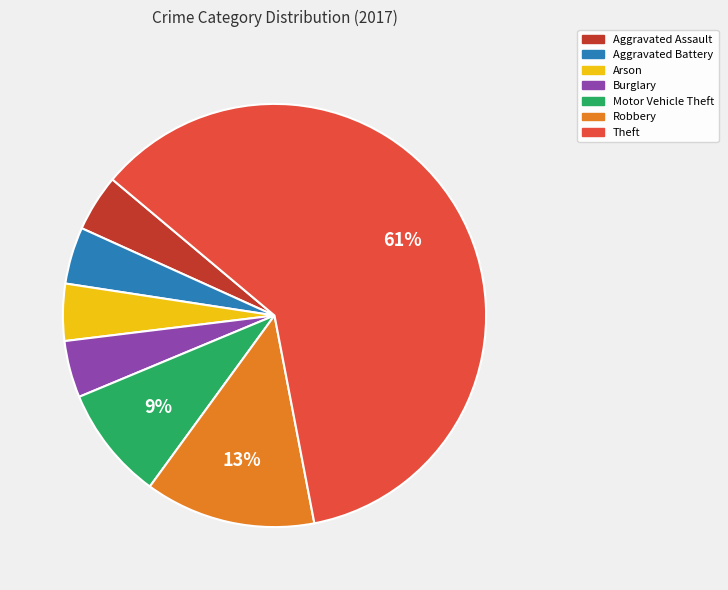

How many slices are in this pie chart?

7